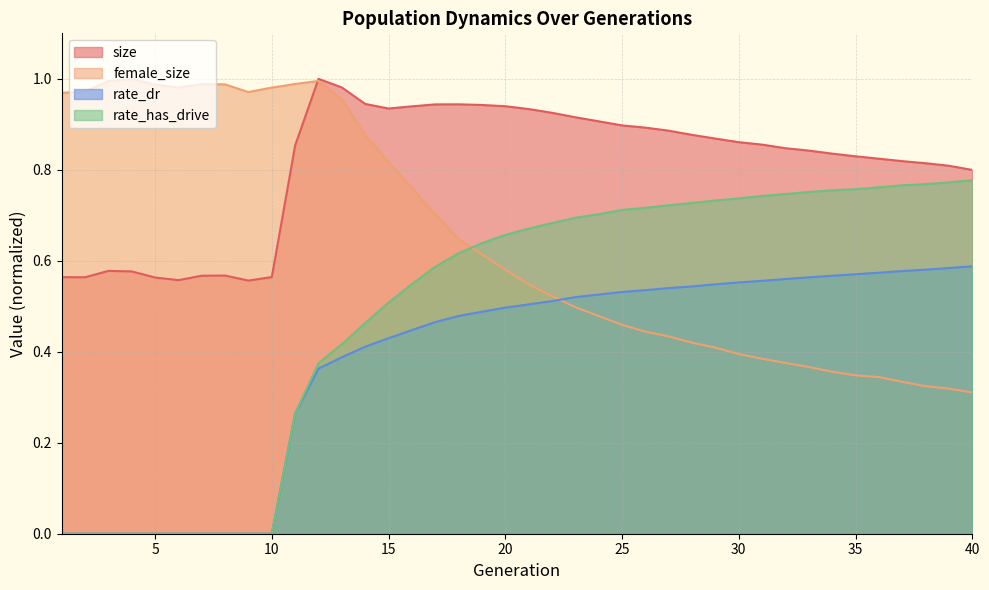

What value does the rate_has_drive series have at 34?

0.8